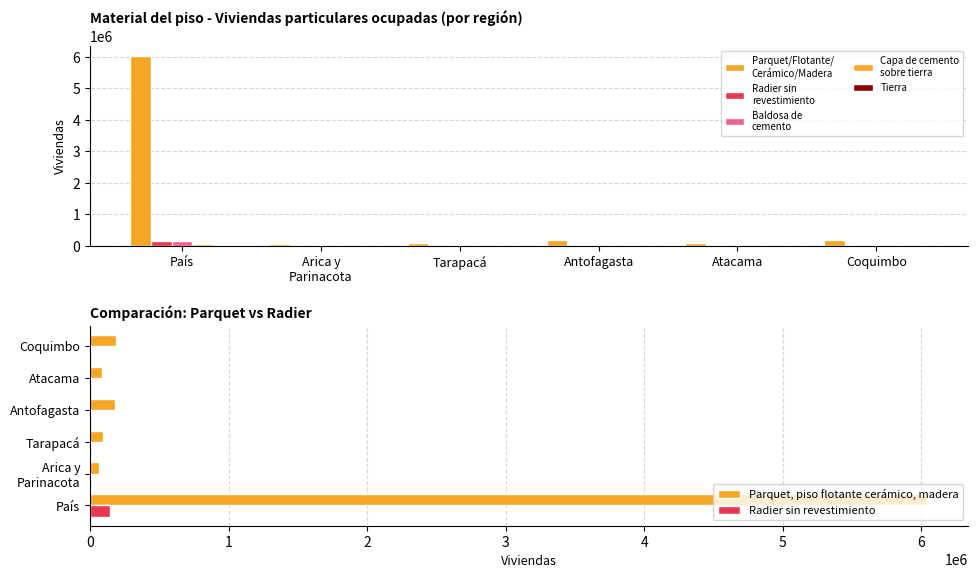

What are all the series names shown in the legend?

Parquet, piso flotante cerámico, madera, Radier sin revestimiento, Baldosa de cemento, Capa de cemento sobre tierra, Tierra